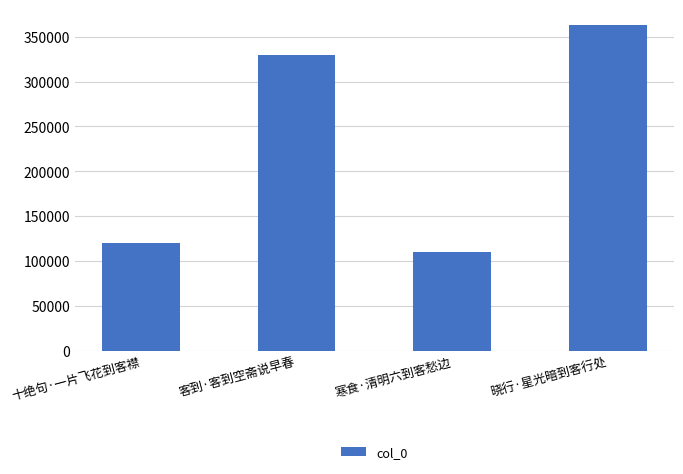

Reading left to right, what are all the values shown in this chart?

十绝句·一片飞花到客襟=120563	客到·客到空斋说早春=329412	寒食·清明六到客愁边=109580	晓行·星光暗到客行处=362571